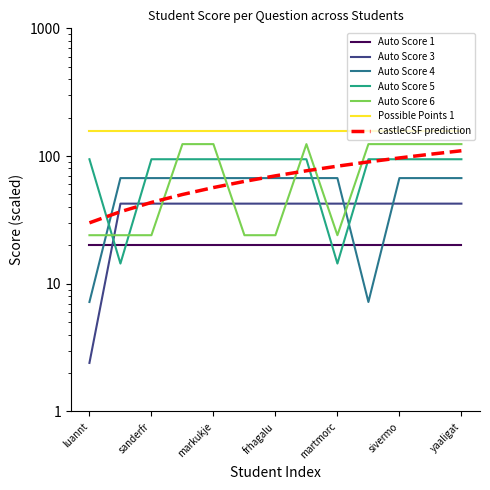

Is it true that Auto Score 5 equals 64.0 at erikshi?

False